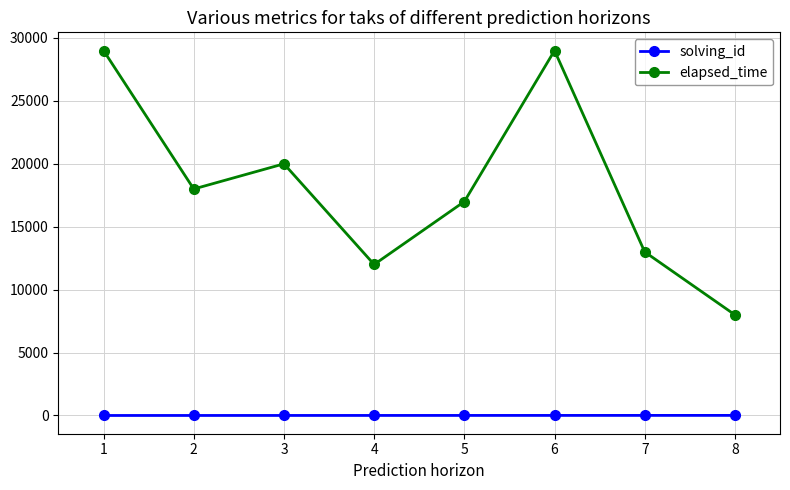

What is the greatest value displayed?

29000